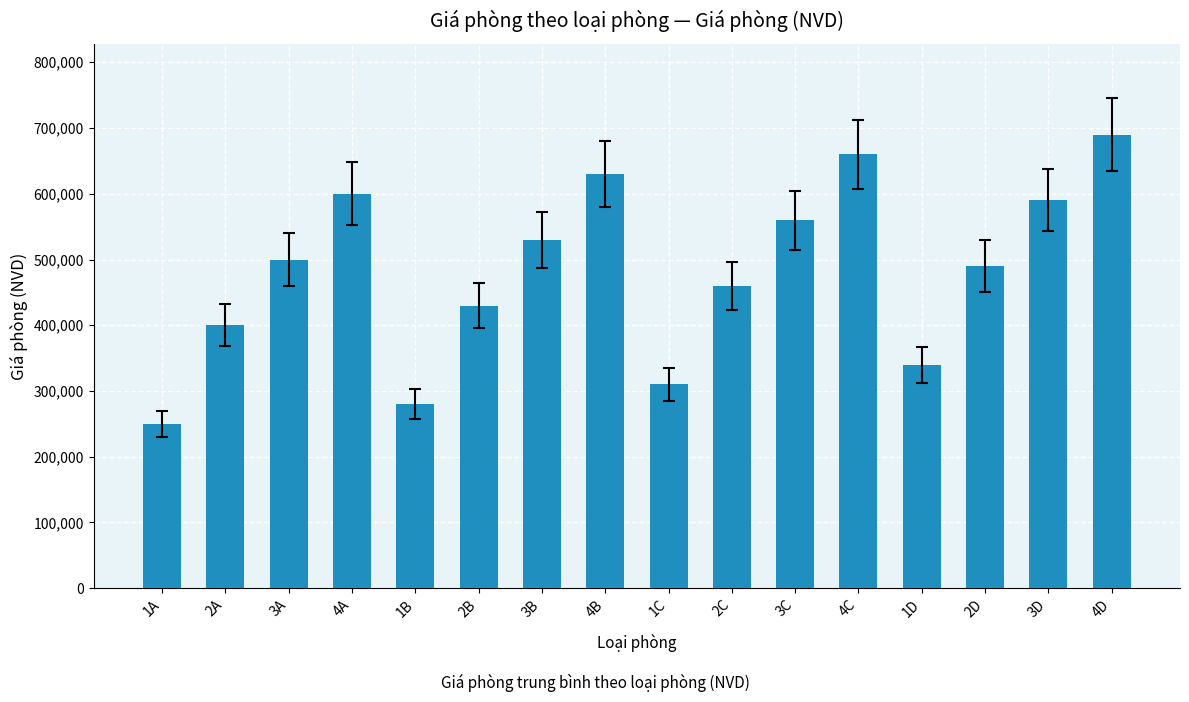

How many values are below 500000?

8